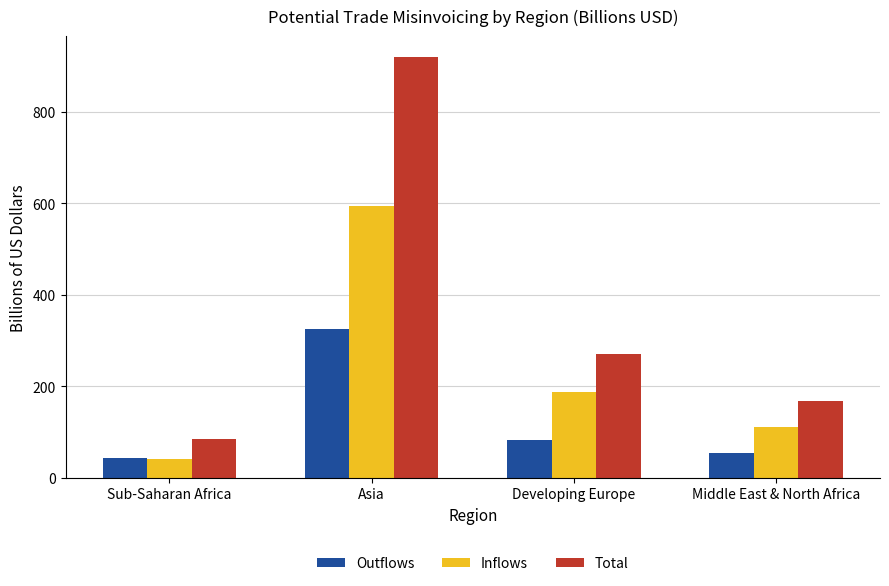

What is the label of the 1st bar from the right?

Middle East & North Africa